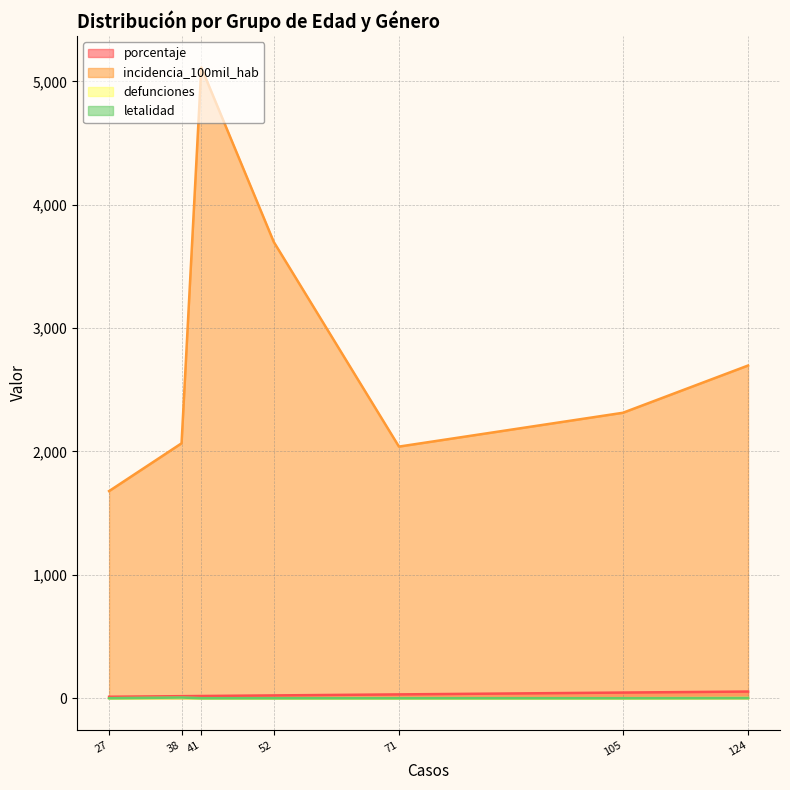

Does the chart have visible grid lines?

Yes